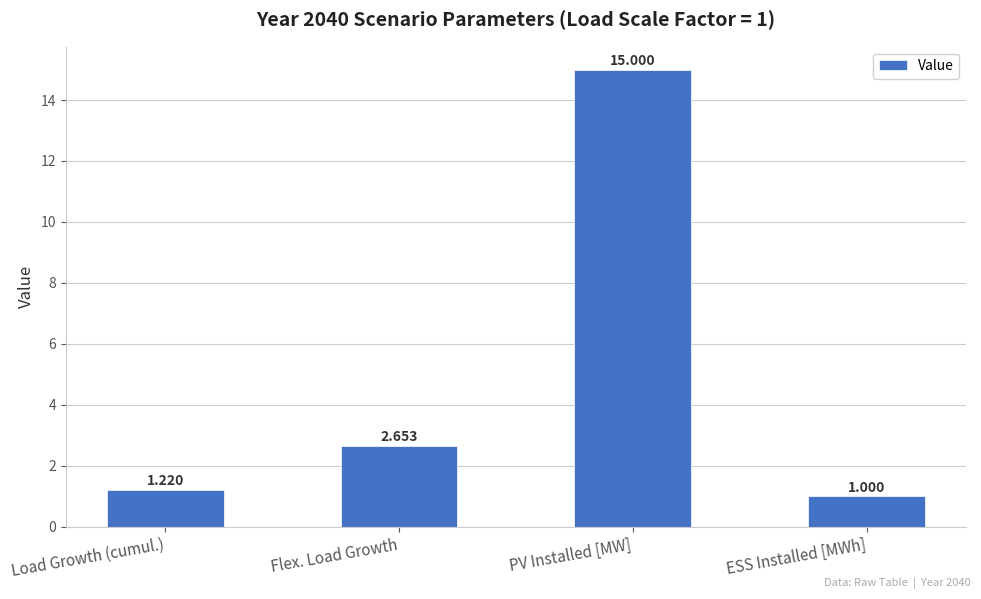

What is the difference between the maximum and minimum values?

14.0